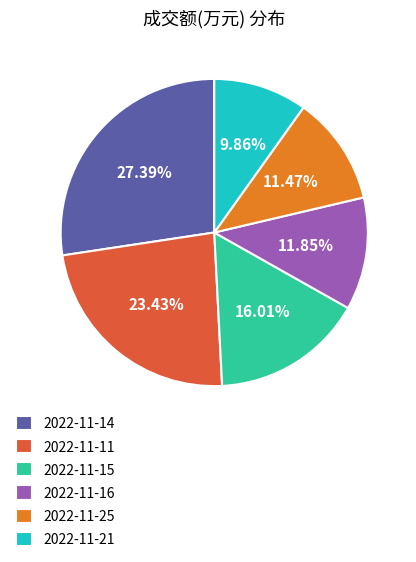

What portion of the pie excludes 2022-11-14?

72.6%